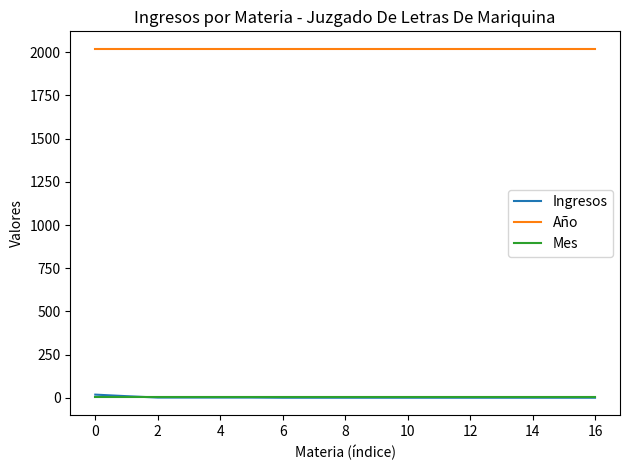

Which series has the widest spread of values?

Ingresos